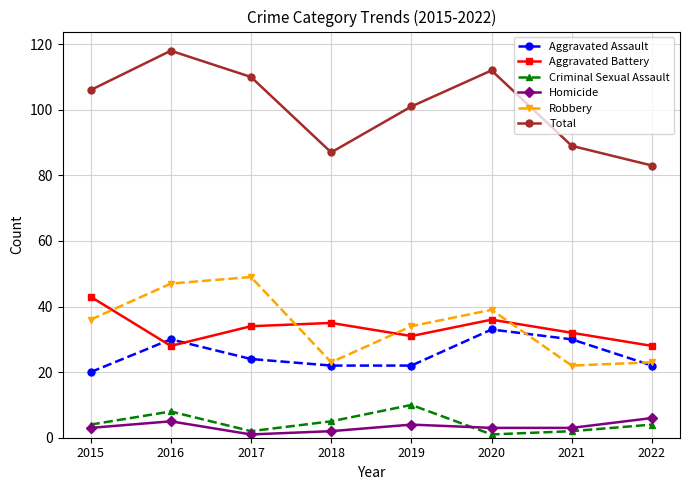

What value does the Total series have at 2015?

106